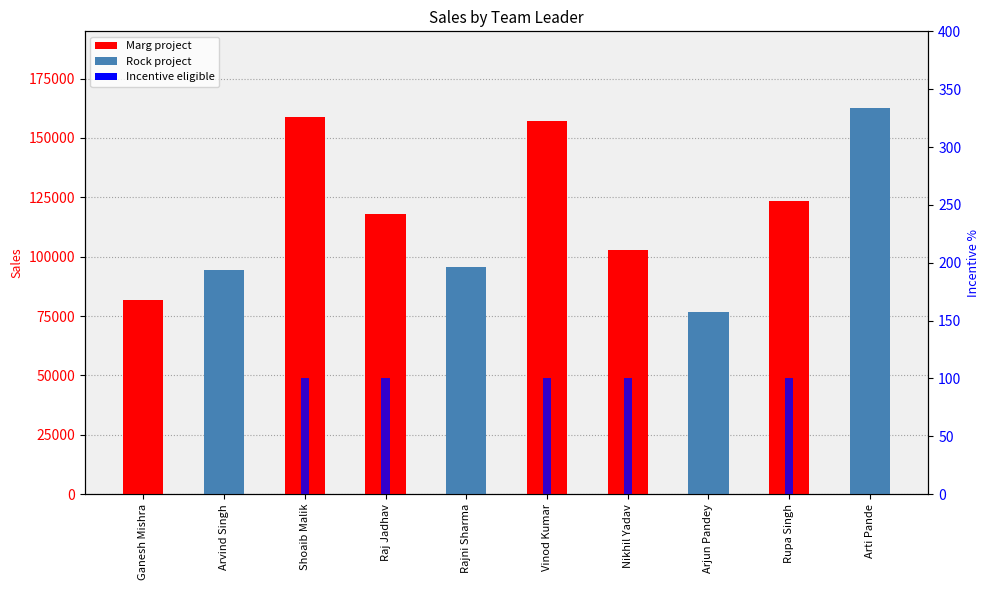

What position from the left is Nikhil Yadav?

7